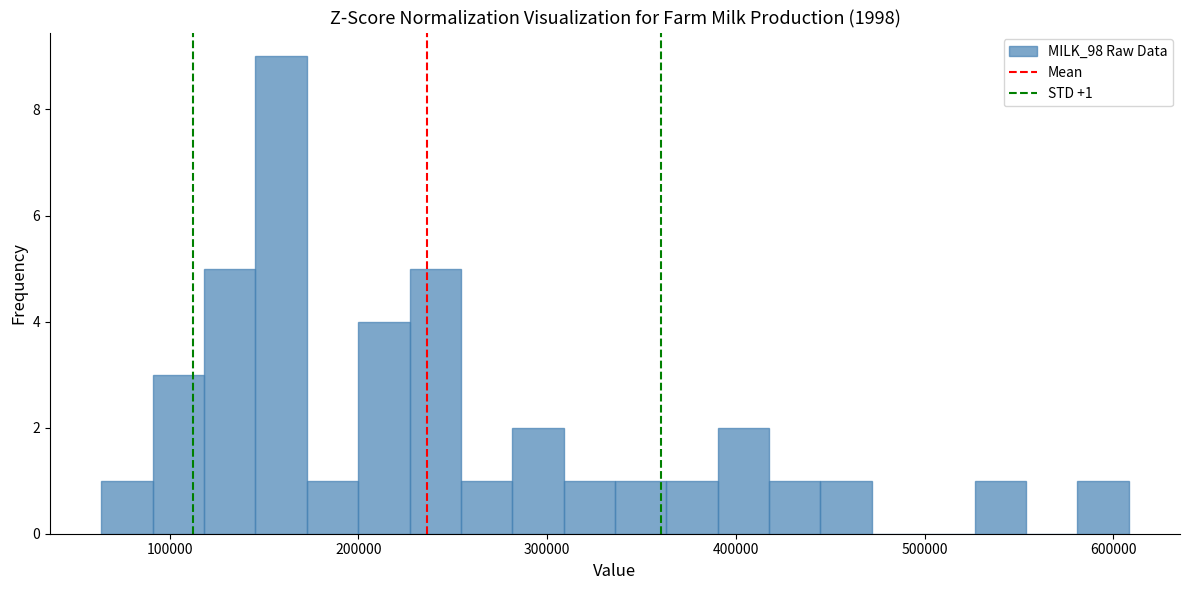

Around what value on the x-axis is the tallest bar? Give the approximate position of its centre, as read against the axis.

160000